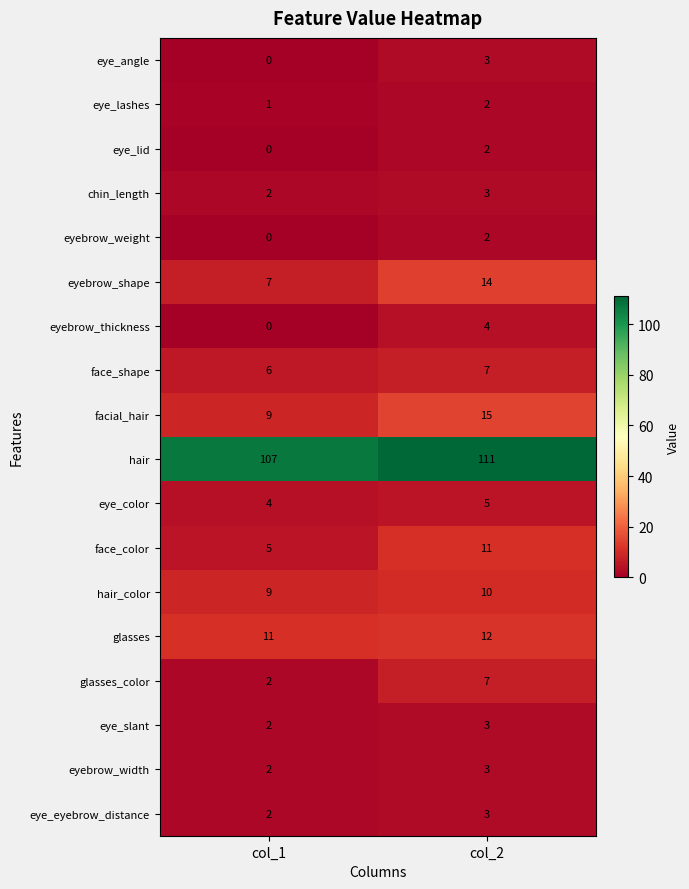

Count the number of categories in the chart.

2